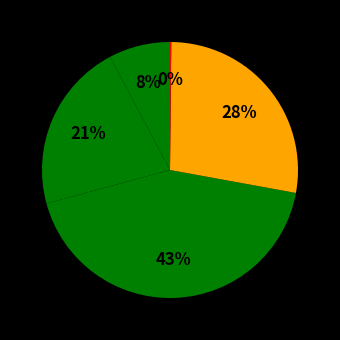

Which slice is the smallest?

Inference Time